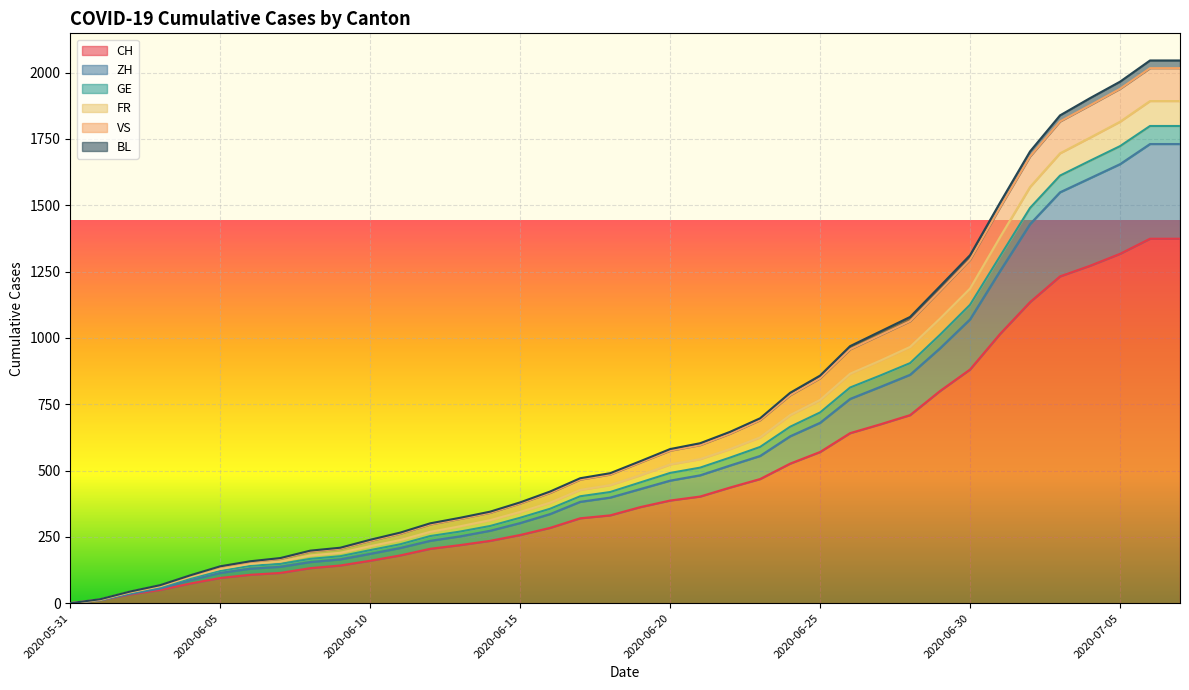

True or false: ZH and FR cross at least once.

False